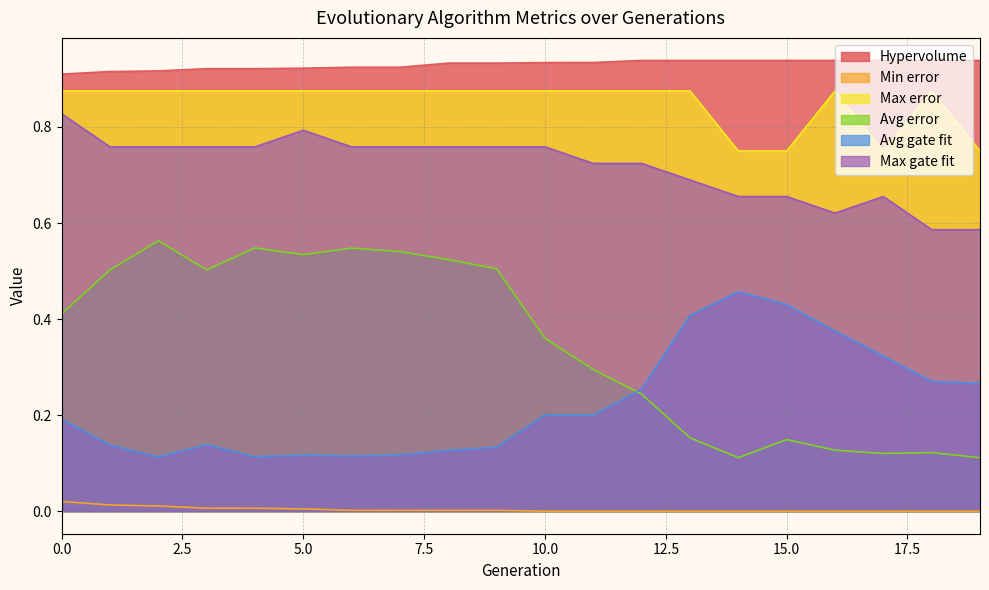

True or false: Min error and Avg gate fit cross at least once.

False